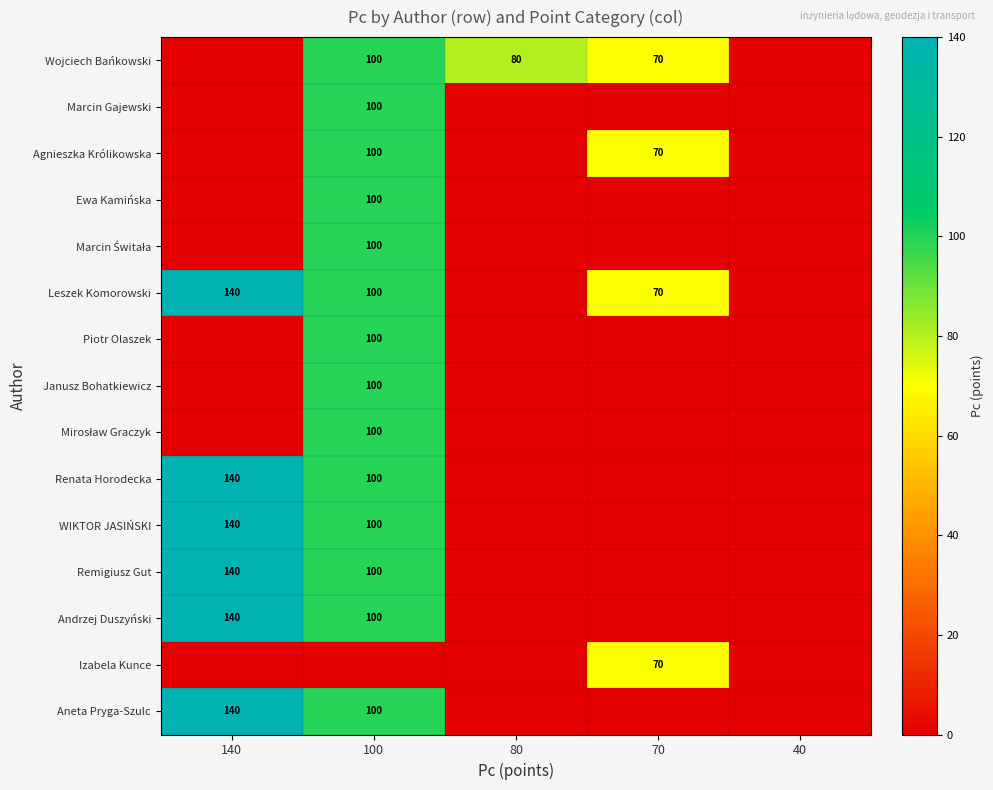

True or false: WIKTOR JASIŃSKI has a value of 42 at 140.

False